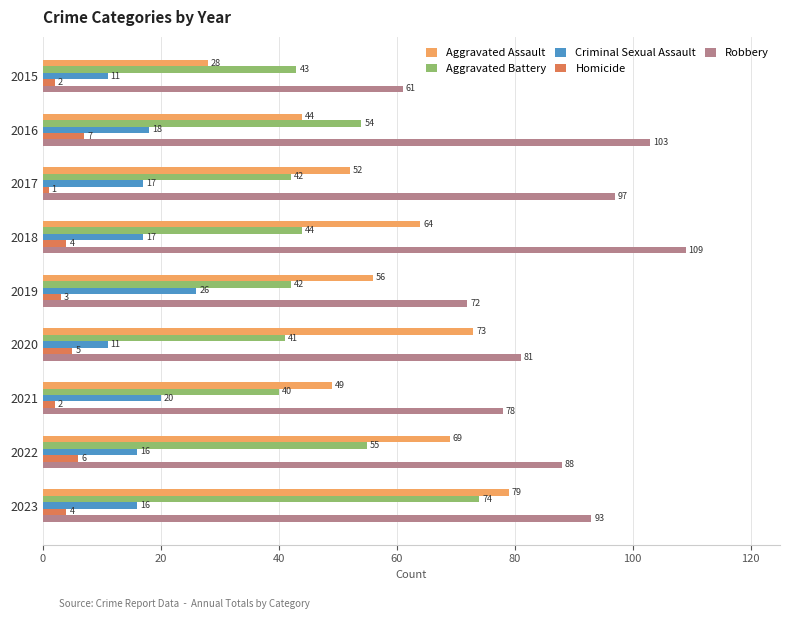

Is it true that Robbery equals 88 at 2022?

True